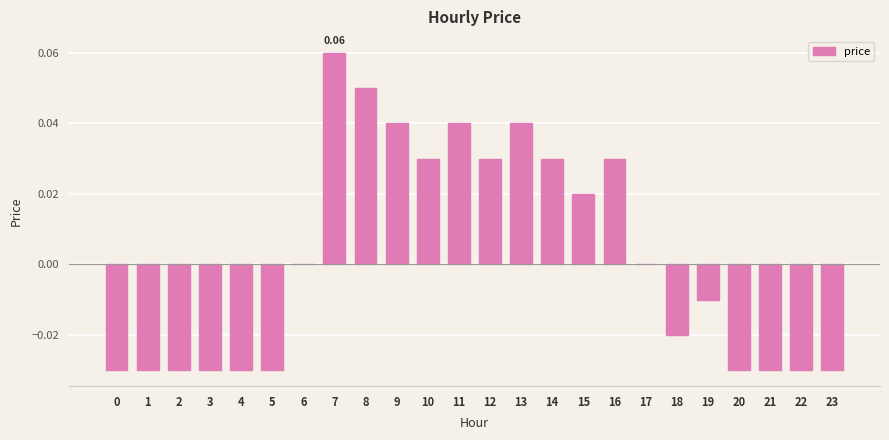

Between 19 and 22, which is larger?

19